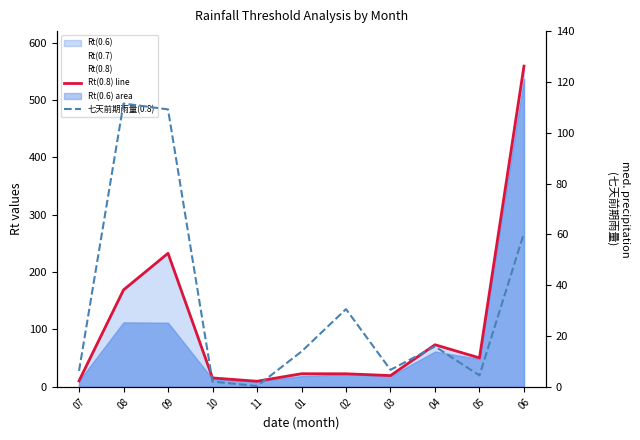

Which category has the highest value across all series?

06